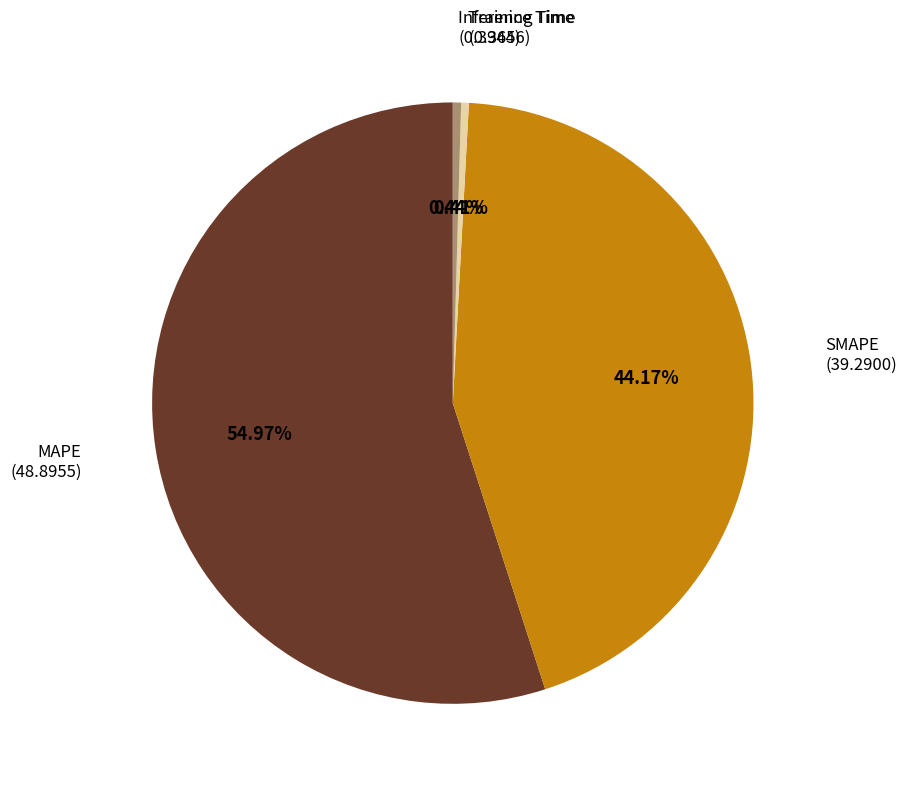

Does any single category account for the majority?

Yes